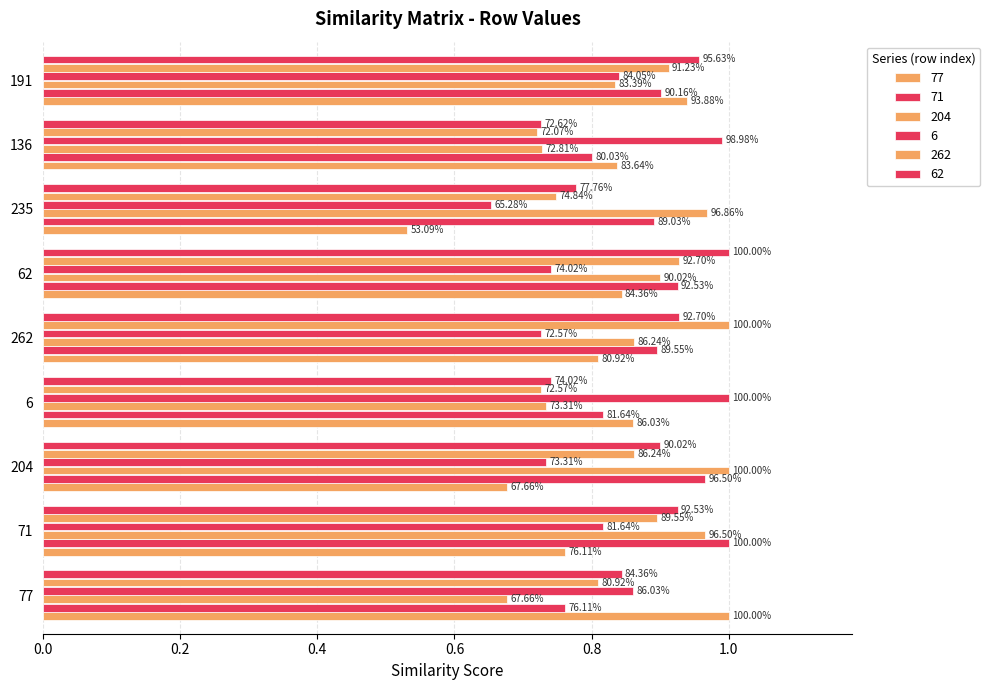

At how many categories does at least one series exceed 0?

9